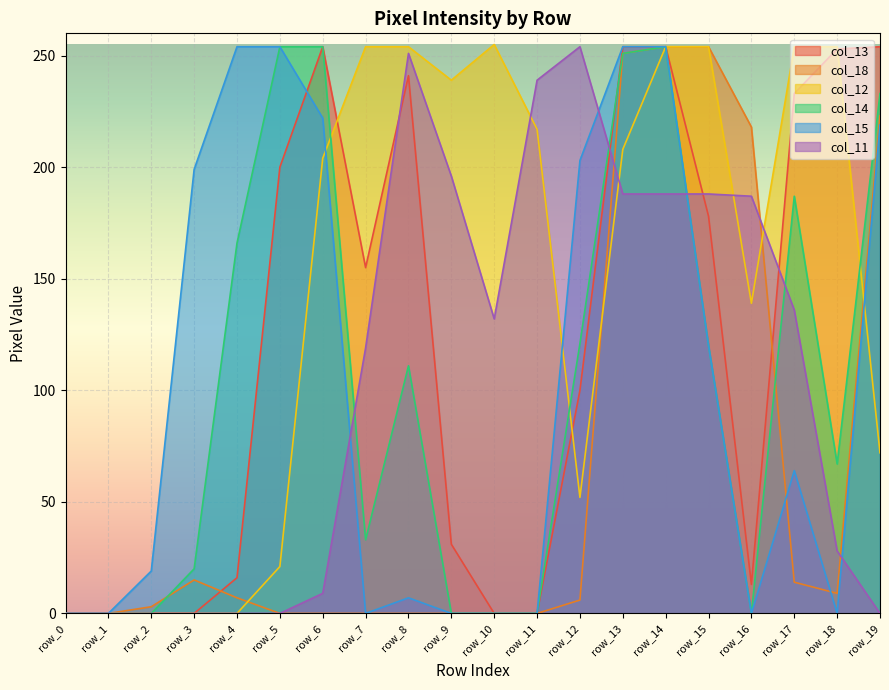

Reading right to left, transcribe all the data shown in this chart.

col_11: 0	28	136	187	188	188	188	254	239	132	196	251	119	9	0	0	0	0	0	0
col_12: 72	254	254	139	254	254	208	52	217	255	239	254	254	204	21	0	0	0	0	0
col_13: 254	253	233	13	178	254	254	100	0	0	31	241	155	254	200	16	0	0	0	0
col_14: 233	67	187	0	120	254	251	121	0	0	0	111	33	254	254	166	20	0	0	0
col_15: 219	0	64	0	120	254	254	203	0	0	0	7	0	222	254	254	199	19	0	0
col_18: 223	9	14	218	254	254	251	6	0	0	0	0	0	0	0	7	15	3	0	0